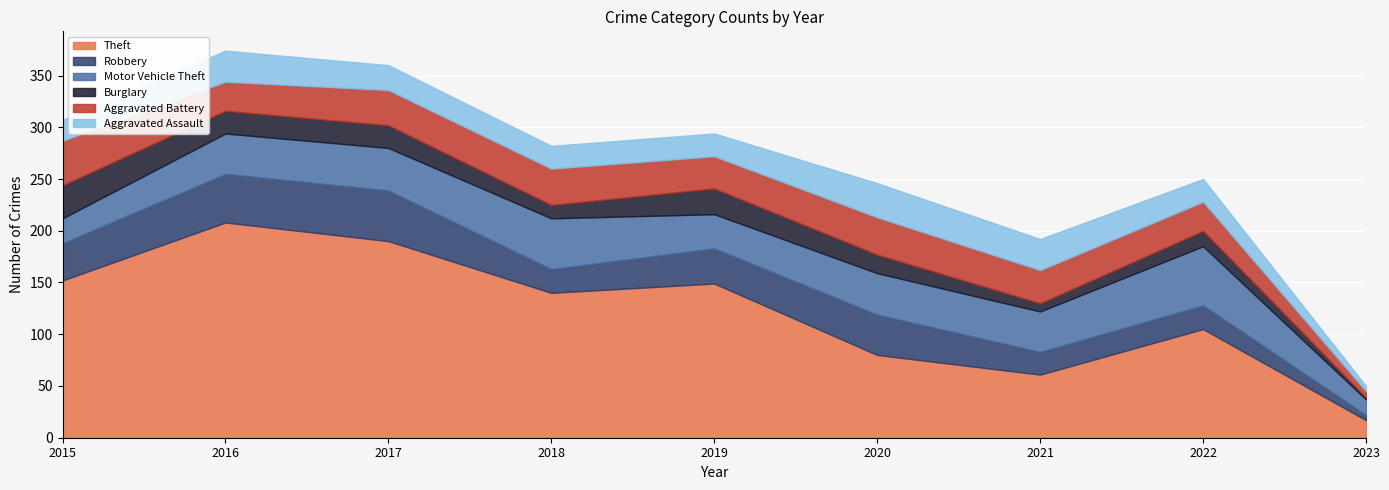

Rank the categories by Aggravated Battery value from lowest to highest.

2023, 2016, 2022, 2019, 2021, 2017, 2018, 2020, 2015